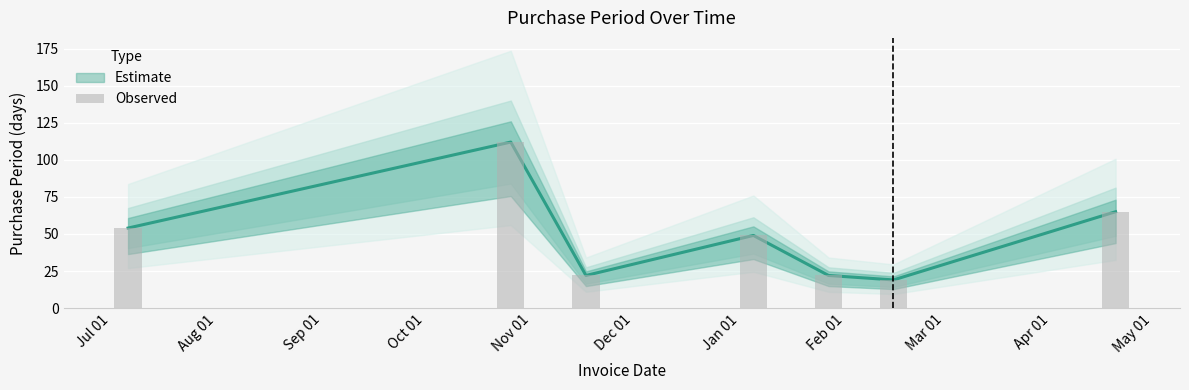

How many bars are there in total?

7